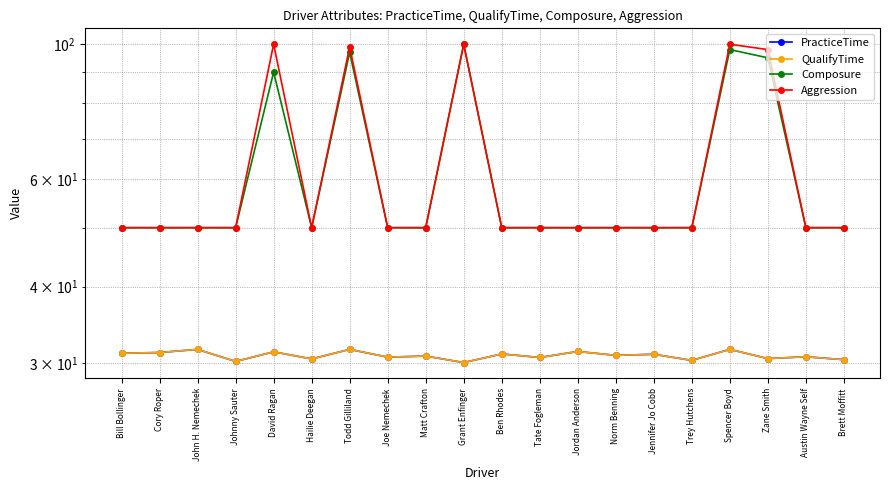

How many lines are shown in the chart?

4